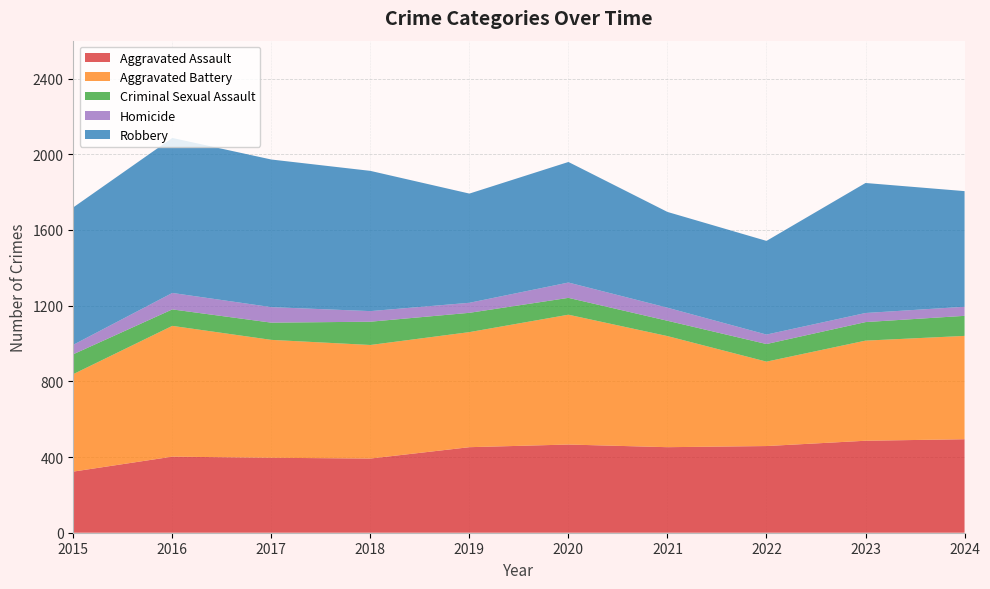

Reading left to right, what are all the values shown in this chart?

Aggravated Assault: 323	402	396	392	452	466	452	458	486	494
Aggravated Battery: 515	691	623	600	608	686	587	446	529	546
Criminal Sexual Assault: 105	87	91	123	102	89	81	93	98	106
Homicide: 50	87	82	56	53	81	69	50	48	48
Robbery: 726	819	780	741	577	637	506	495	687	611